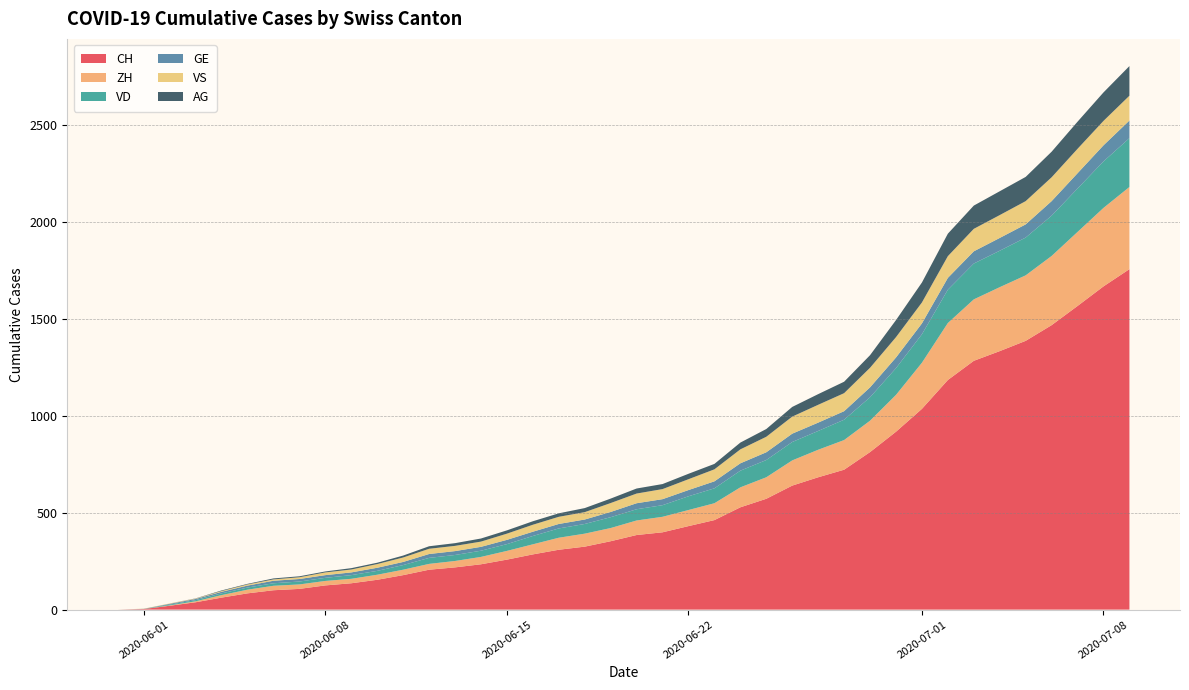

Reading left to right, extract all data points from this chart.

CH: 0	3	20	38	62	84	100	107	125	136	154	178	206	218	234	258	285	309	325	353	385	399	431	462	528	572	640	683	722	813	918	1036	1185	1284	1334	1387	1468	1567	1668	1757
ZH: 0	0	2	5	13	19	23	23	23	23	26	28	30	33	38	45	52	62	67	68	75	80	83	87	103	111	130	142	153	162	190	238	294	317	330	338	357	382	405	424
VD: 0	0	4	6	9	11	13	15	16	19	20	24	31	31	32	35	43	48	50	56	58	60	71	77	86	89	95	97	105	121	138	147	172	185	188	195	208	224	240	252
GE: 0	1	4	6	8	10	13	13	14	14	16	16	20	20	20	22	22	23	23	27	31	31	32	36	38	40	43	43	44	51	55	56	61	63	66	68	75	79	83	91
VS: 0	1	2	2	4	6	7	9	14	15	19	23	27	27	27	32	36	37	38	46	50	52	56	62	72	80	88	92	93	101	105	108	112	116	118	120	123	126	126	128
AG: 0	0	0	1	3	3	5	5	5	7	7	10	13	14	16	17	18	18	21	23	26	26	28	28	35	40	50	55	59	65	88	103	116	120	123	125	132	140	147	153